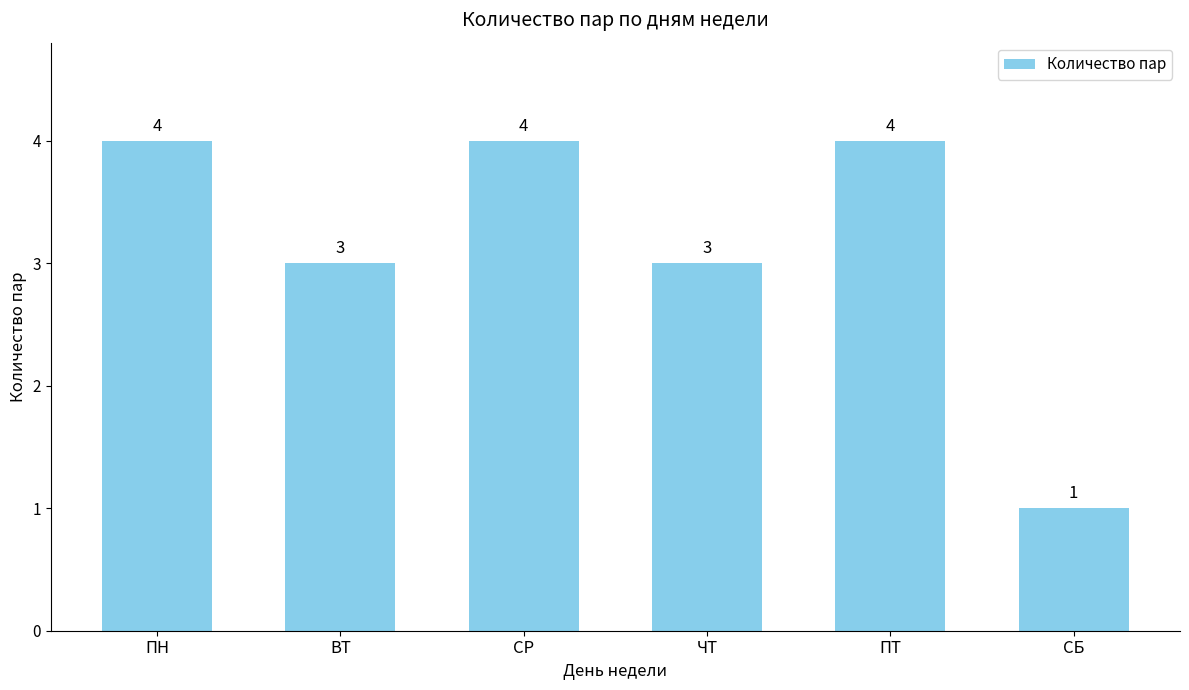

Reading left to right, extract all data points from this chart.

ПН=4	ВТ=3	СР=4	ЧТ=3	ПТ=4	СБ=1